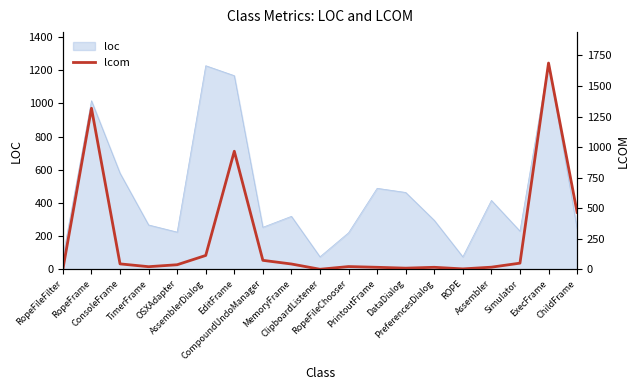

What position from the right is Assembler?

4